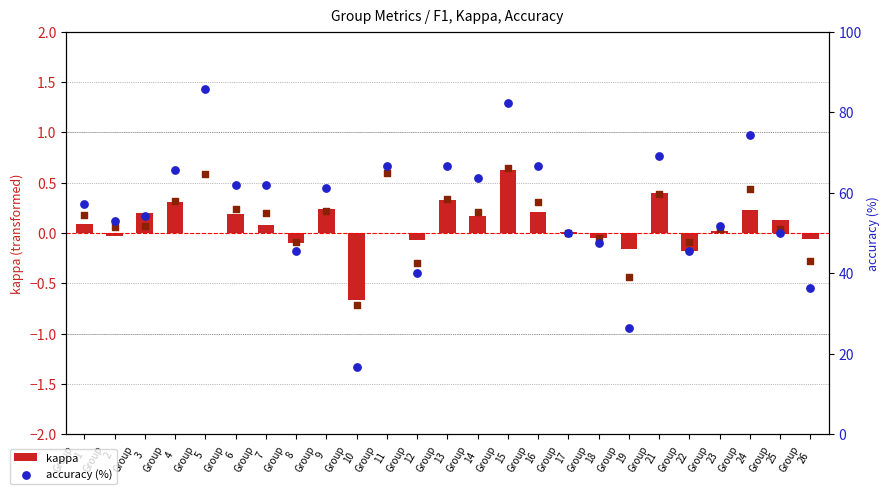

Which series has the largest total across all categories?

accuracy (%)